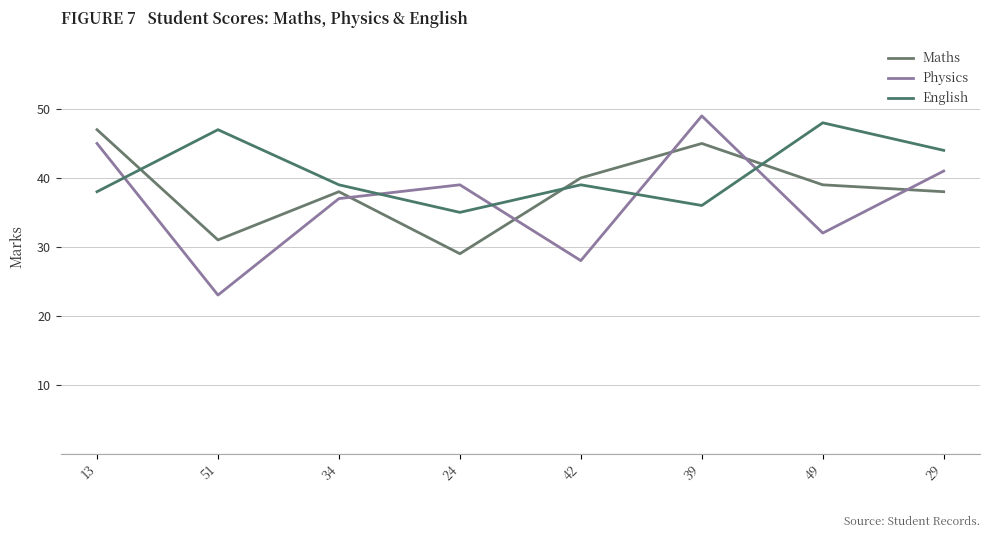

Rank the categories by Maths value from lowest to highest.

24, 51, 34, 29, 49, 42, 39, 13